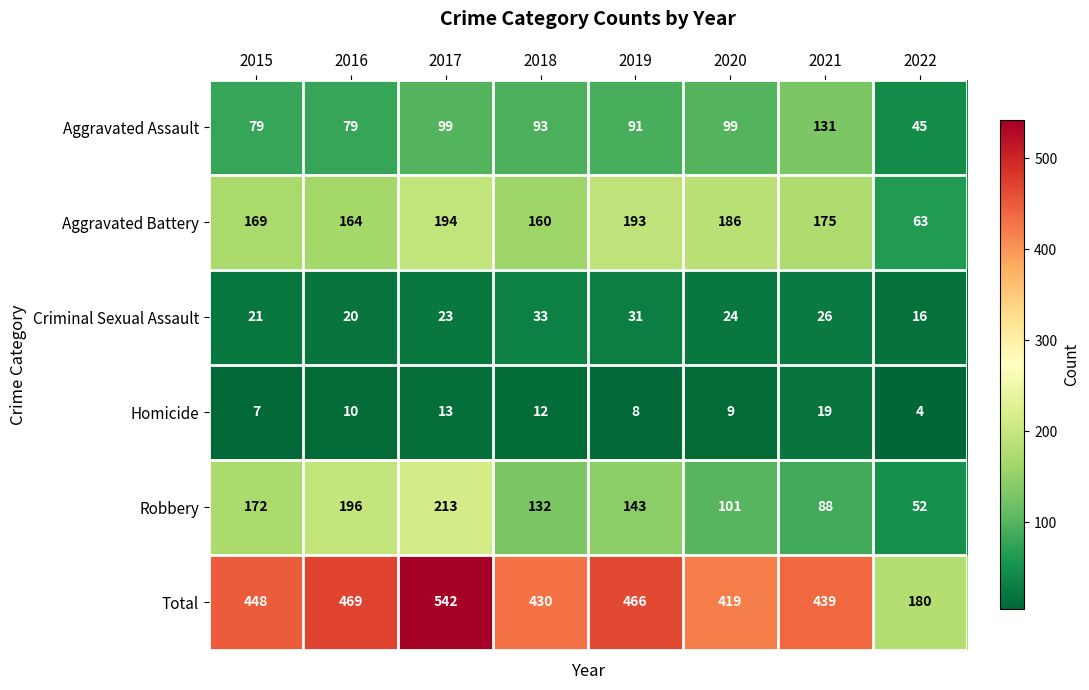

Which series has the widest spread of values?

Total